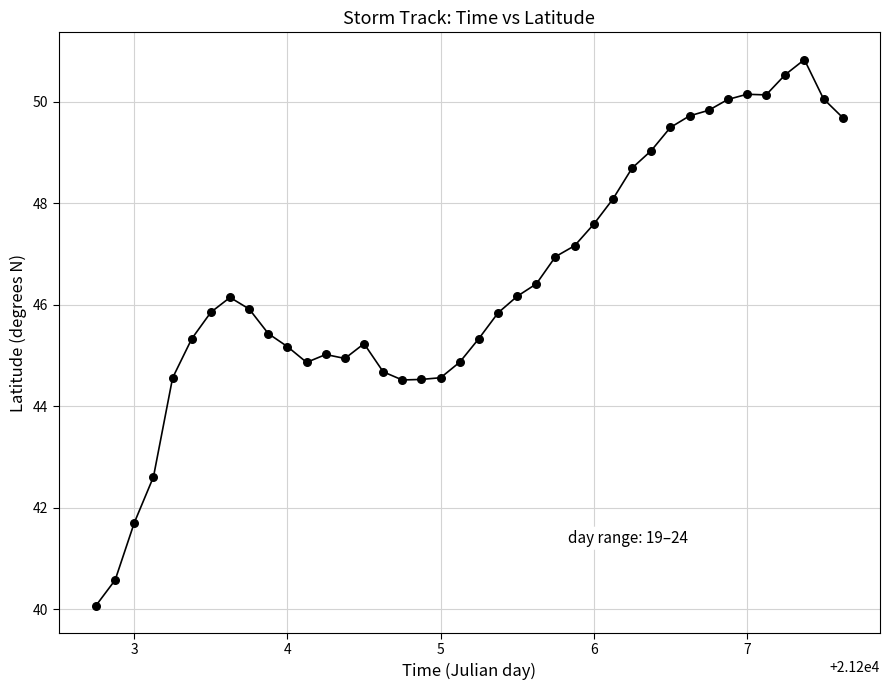

What is the range of Y values (max minus min)?

10.8